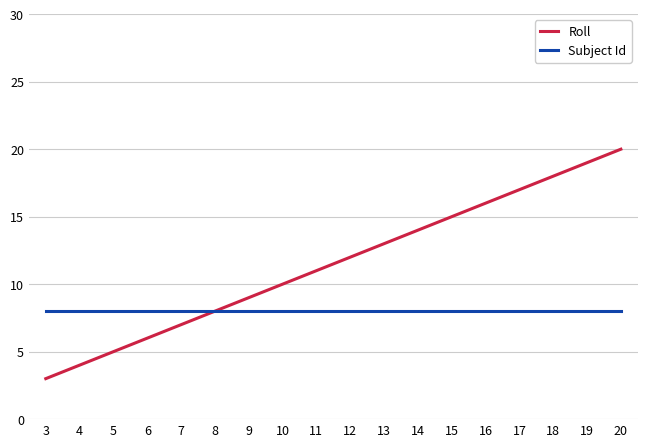

Which series has the largest total across all categories?

Roll